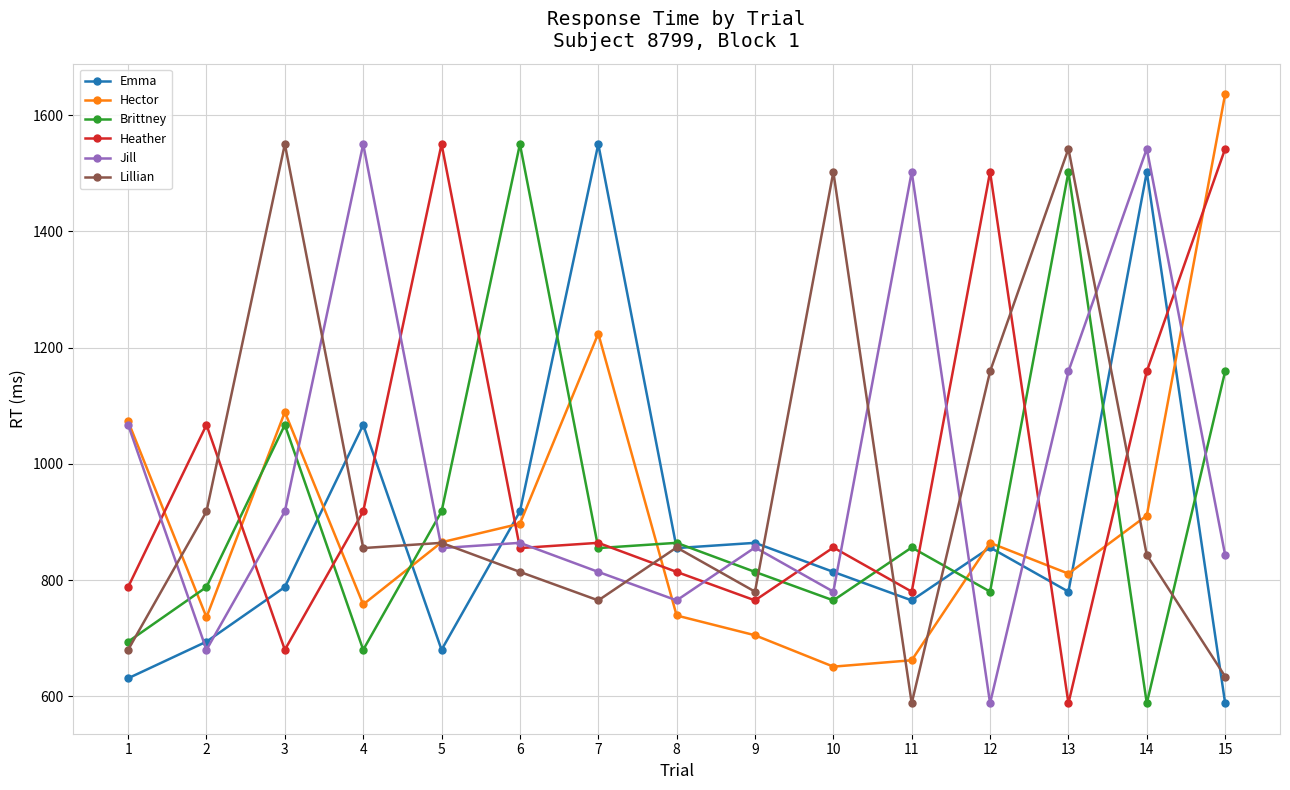

What is the difference between the maximum and minimum values in the Emma series?

962